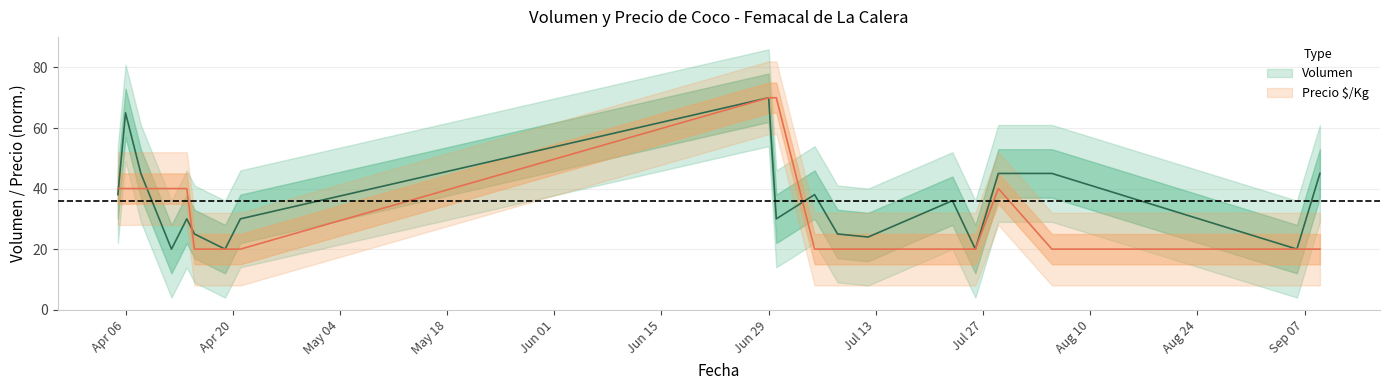

What is the label of the 18th point from the right?

2021-04-08